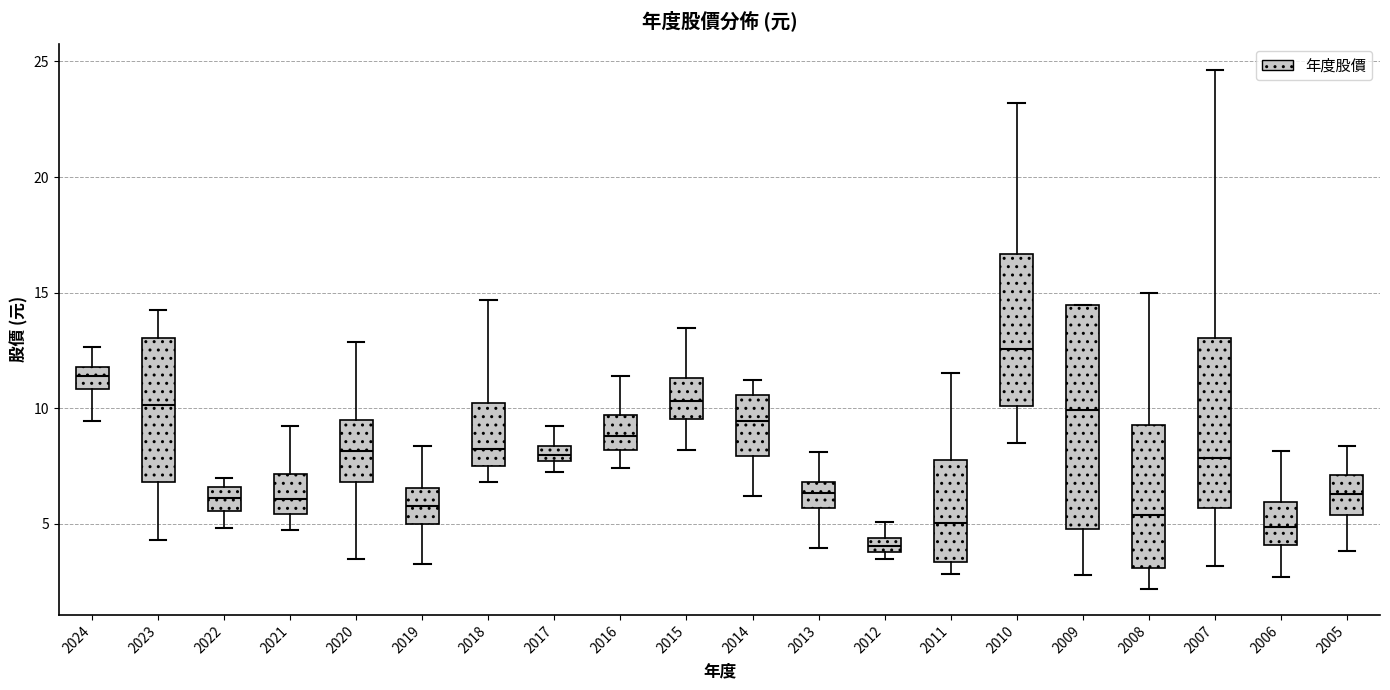

Which box is the tallest, from its lower edge to its upper edge?

2009